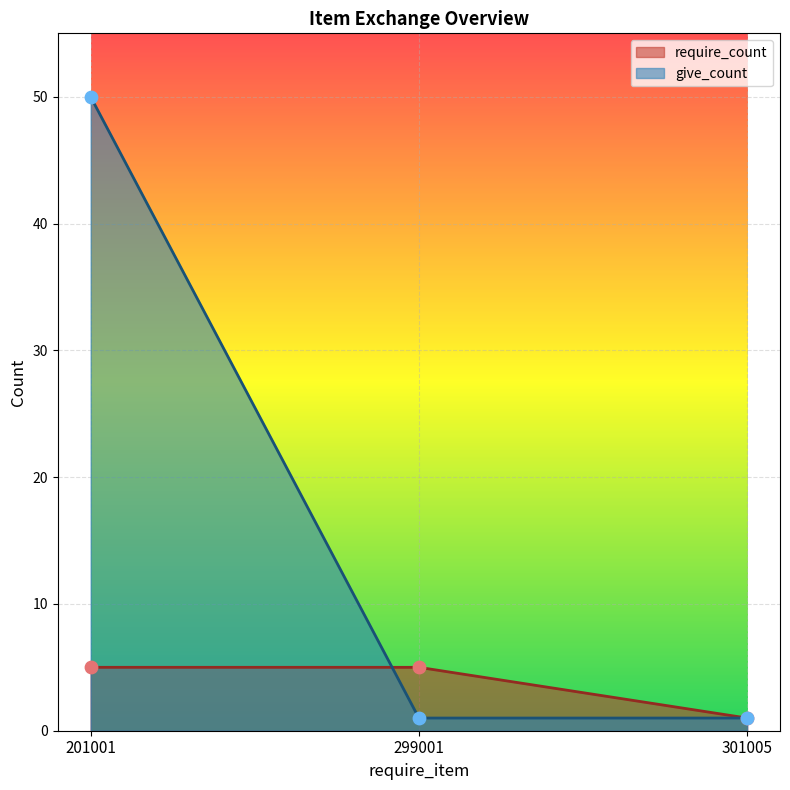

Which series contains the lowest Y value?

require_count